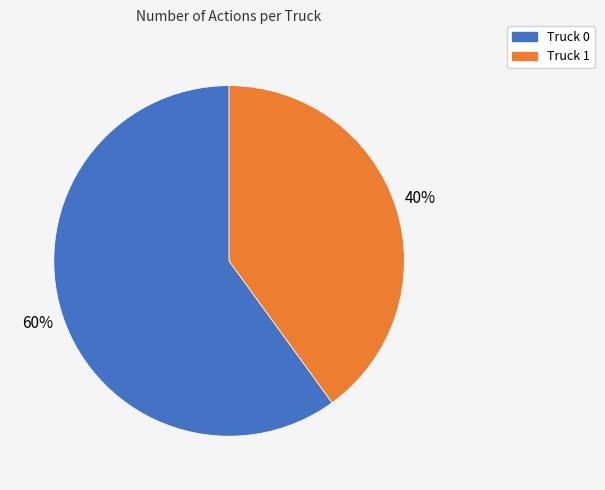

Do Truck 1 and Truck 0 together represent more than half of the pie?

Yes